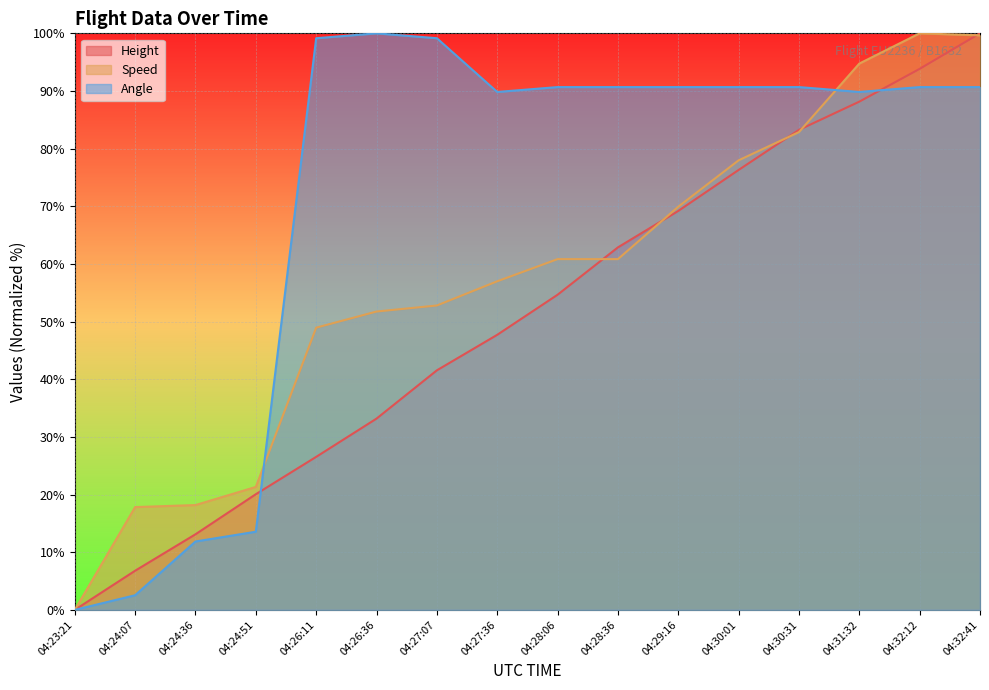

Is the value of Angle at 04:32:12 greater than the value of Height at 04:29:16?

Yes